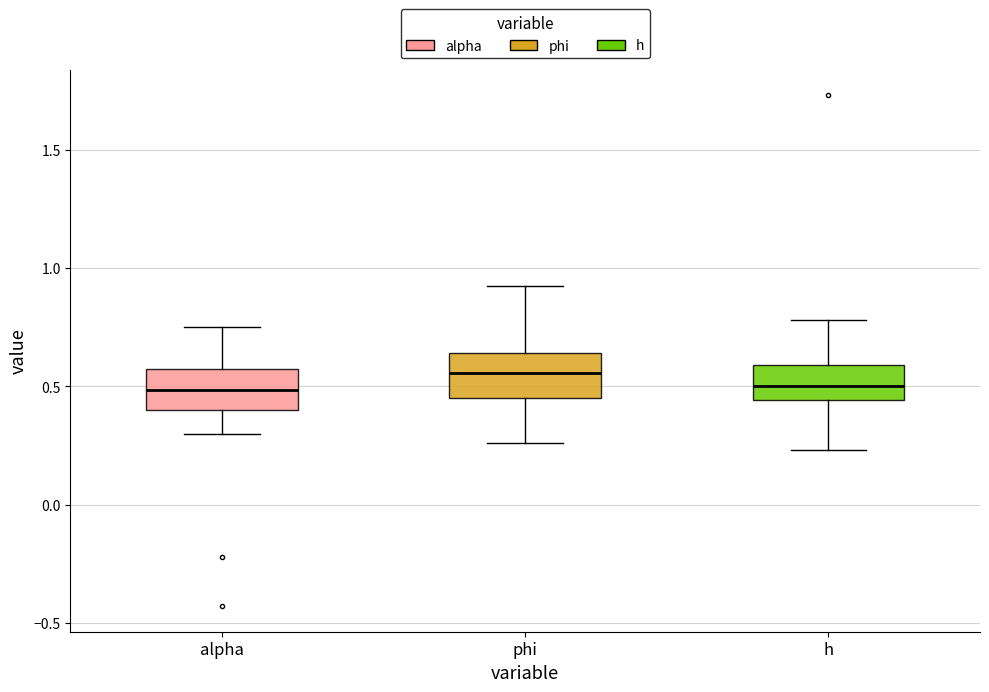

Reading left to right, transcribe this box plot: for each box, give where its median line is, the range the box spans, and where its two whiskers end, as read against the y-axis. The values are not printed on the chart, so give them approximately, as read against the axis.

alpha: median 0.50, box 0.40 to 0.55, whiskers 0.30 to 0.75
phi: median 0.55, box 0.45 to 0.65, whiskers 0.25 to 0.90
h: median 0.50, box 0.45 to 0.60, whiskers 0.25 to 0.80